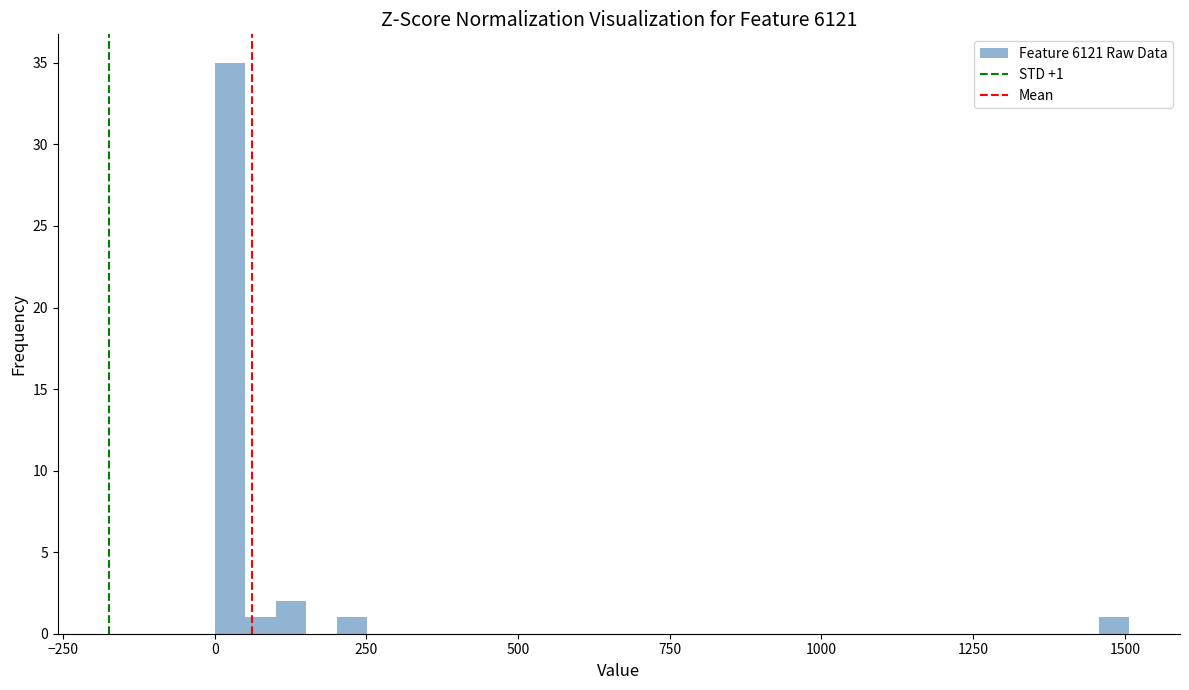

Read against the x-axis, roughly where is the centre of the tallest bar?

50